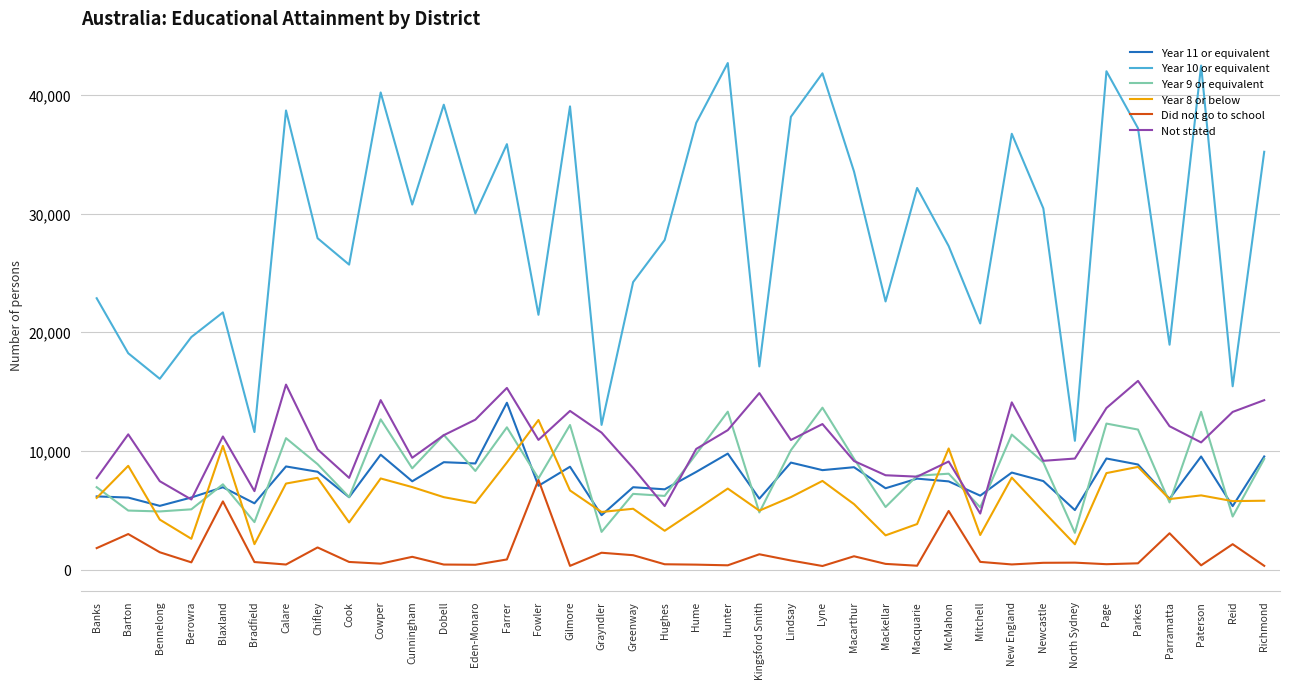

At which category does Year 10 or equivalent reach its first local valley?

Bennelong